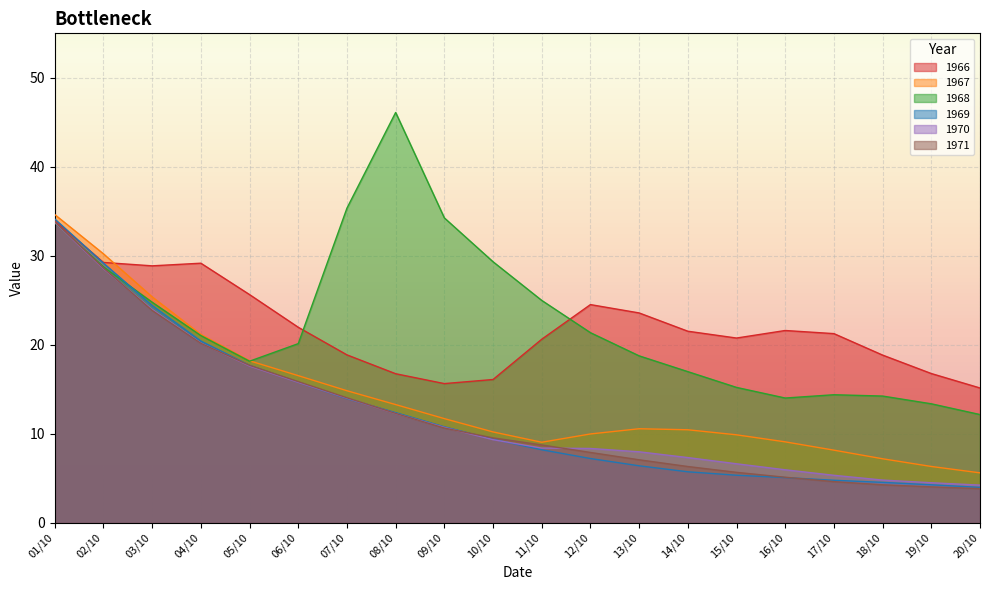

What is the minimum value shown in the chart?

3.8